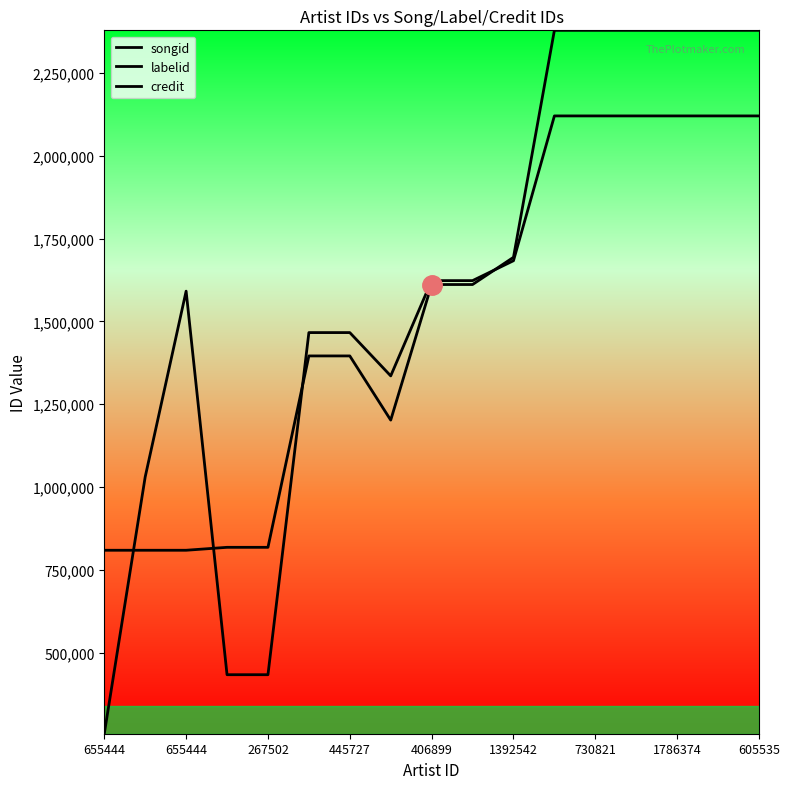

List the series in order of their peak value, highest first.

credit, songid, labelid